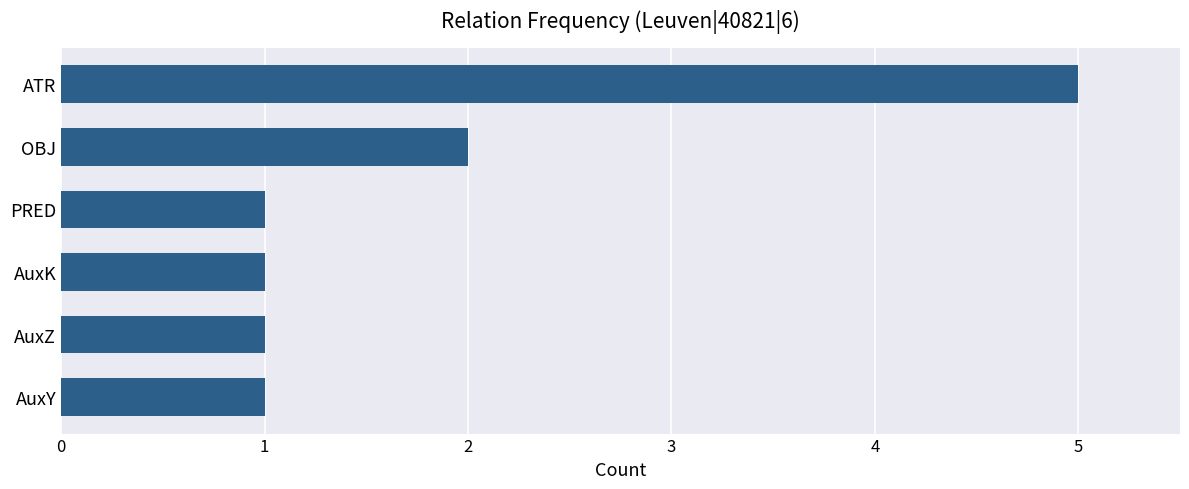

At which label is the value closest to 3?

OBJ